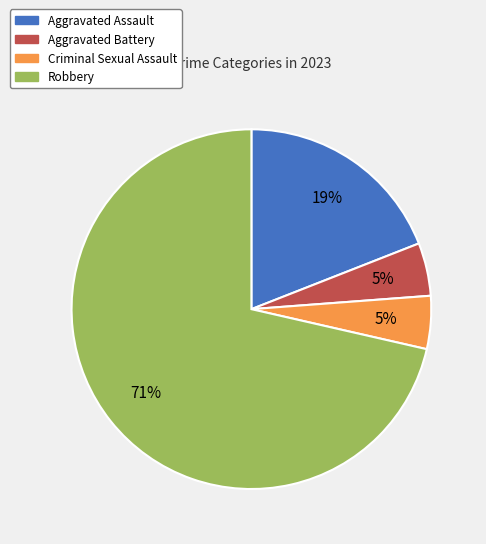

To the nearest percent, what is the difference between the Aggravated Battery and Aggravated Assault slice percentages?

14%